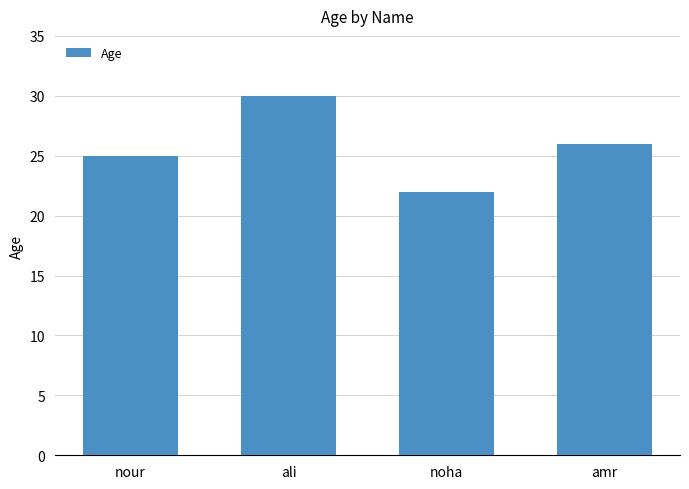

Rank the categories by value from highest to lowest.

ali, amr, nour, noha